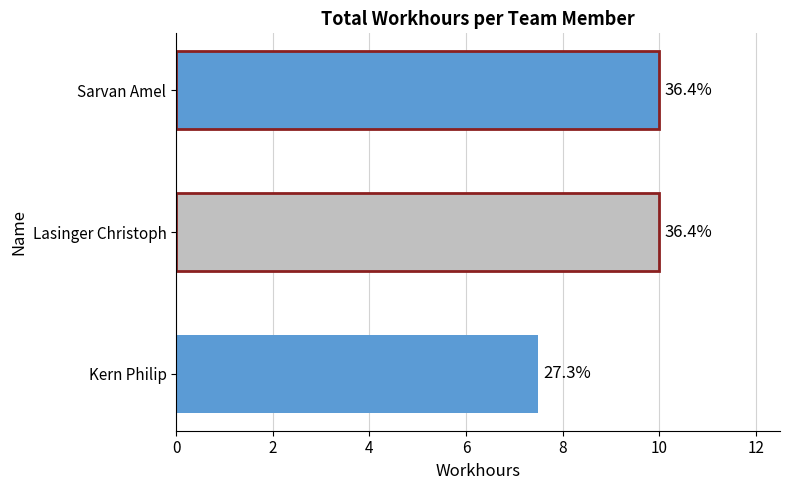

What is the maximum value shown in the chart?

10.0